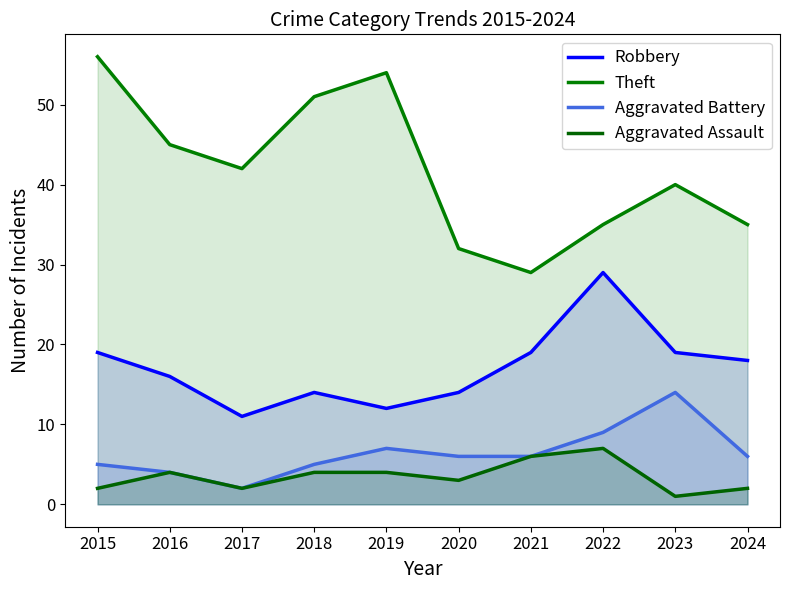

Count the number of data series in this chart.

4